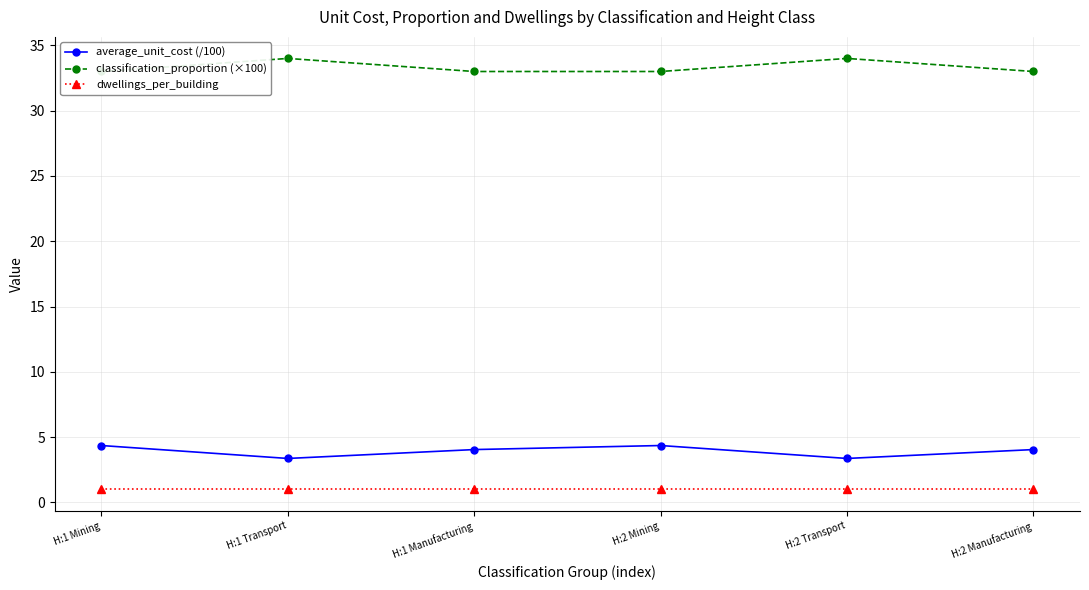

True or false: dwellings_per_building has more than 0 points higher than both neighbors.

False